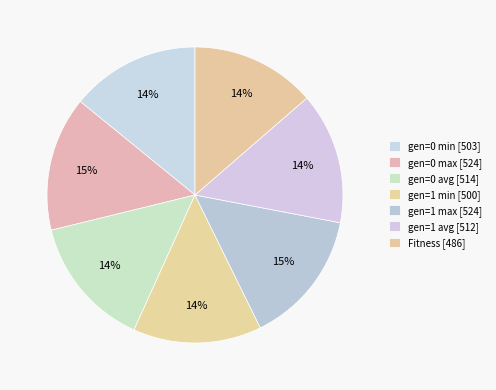

Which has a higher value, gen=0 min or Fitness?

gen=0 min